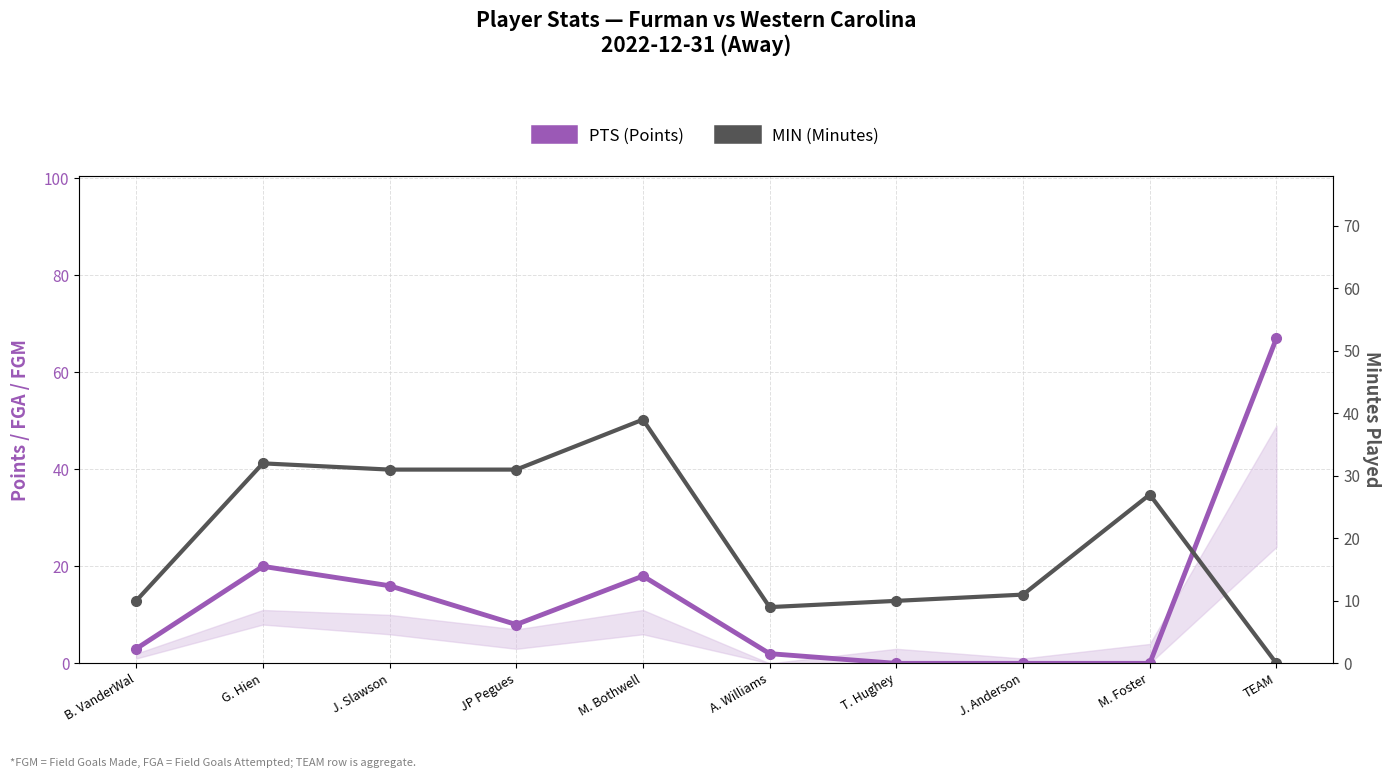

Which series changed the most between B. VanderWal and J. Anderson?

PTS (Points)